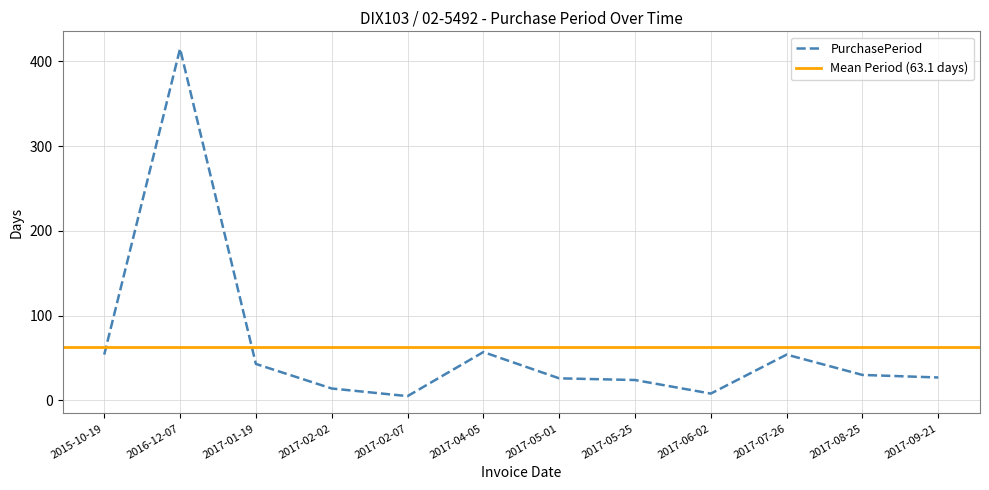

What is the label of the 7th point from the right?

2017-04-05